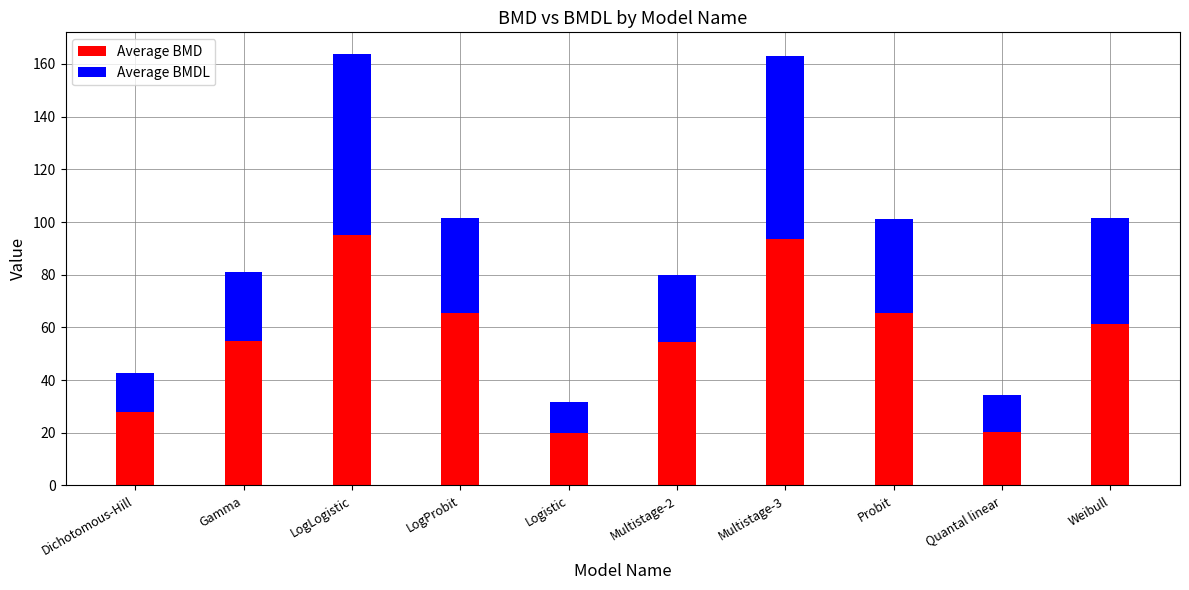

What is the lowest value of the Average BMD series?

19.8